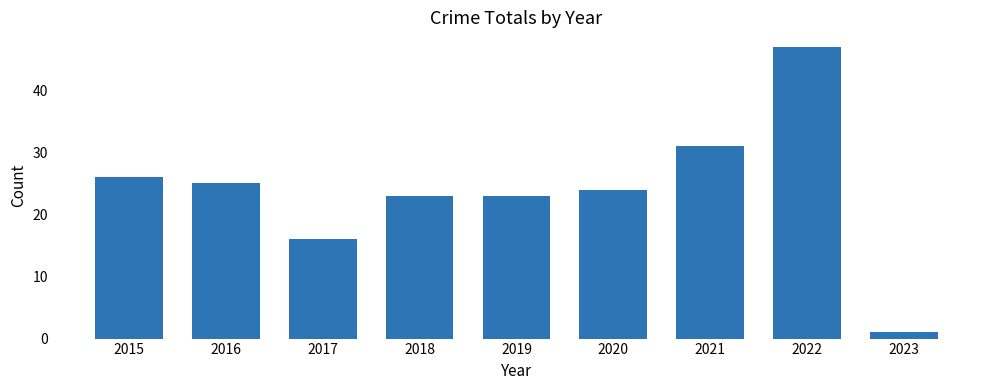

What is the difference between the maximum and second lowest values?

31